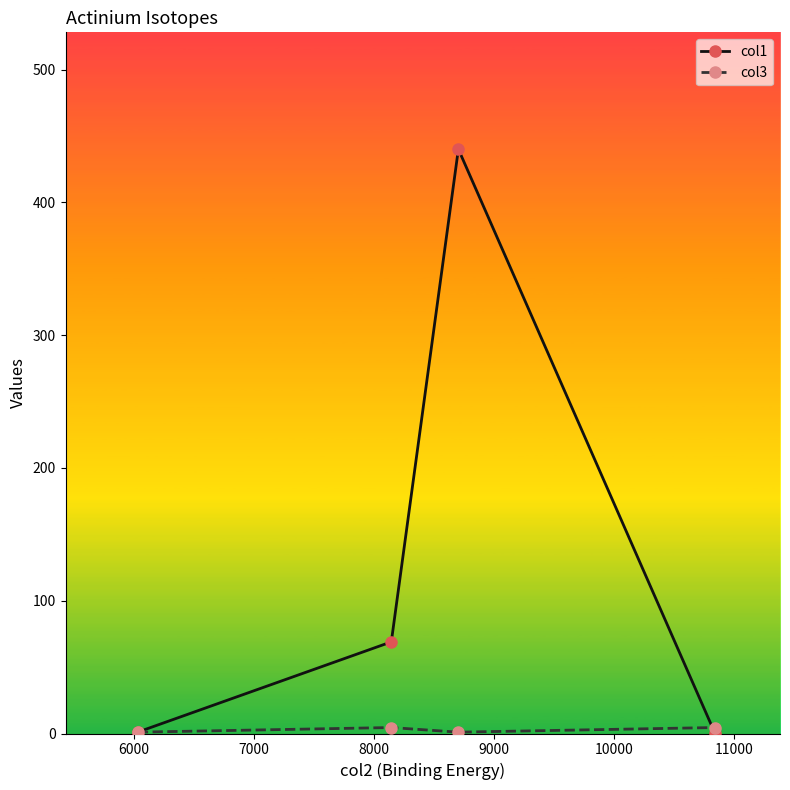

Does the chart have visible grid lines?

No